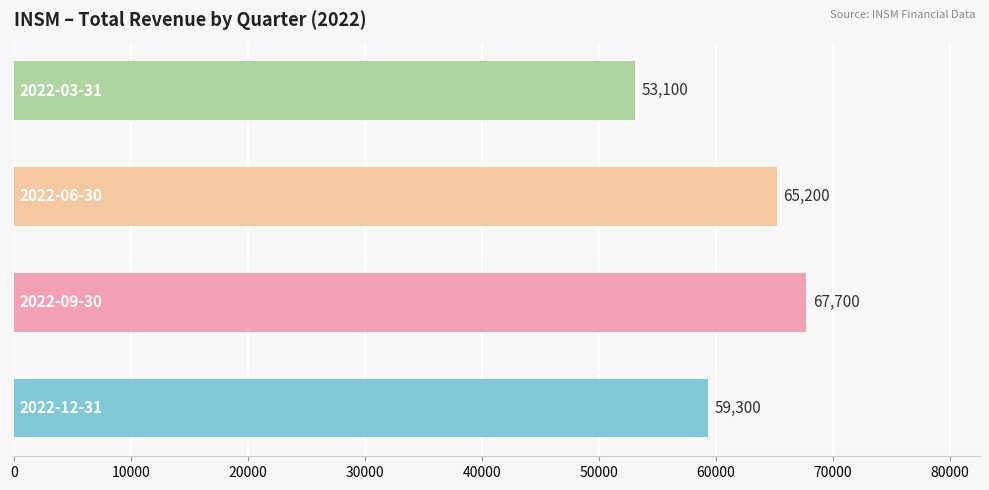

What is the maximum value shown in the chart?

67700